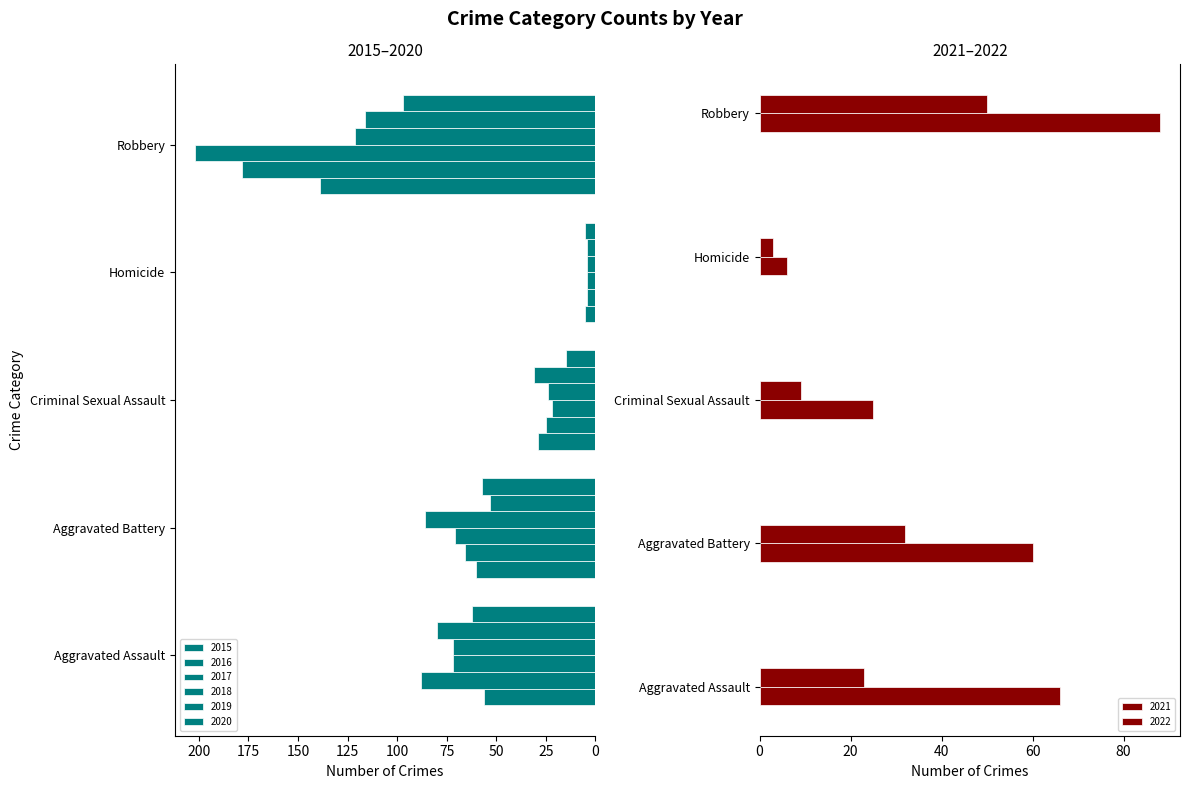

What is the difference between the maximum and second lowest values in the 2015 series?

110